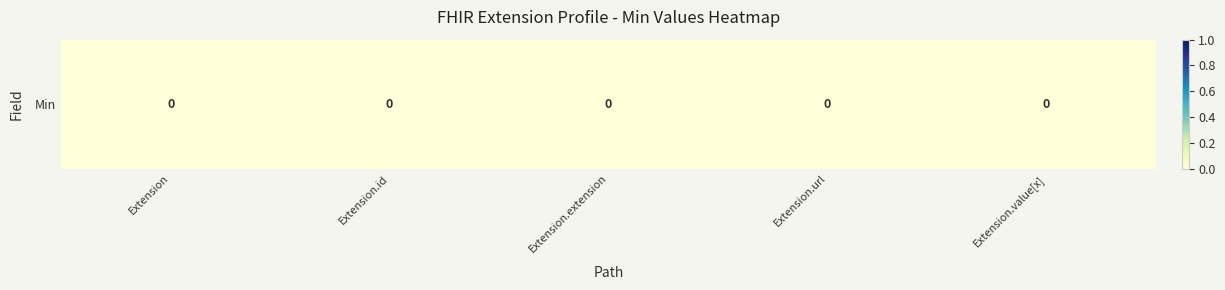

What is the difference between the maximum and second lowest values in the Extension.url series?

1